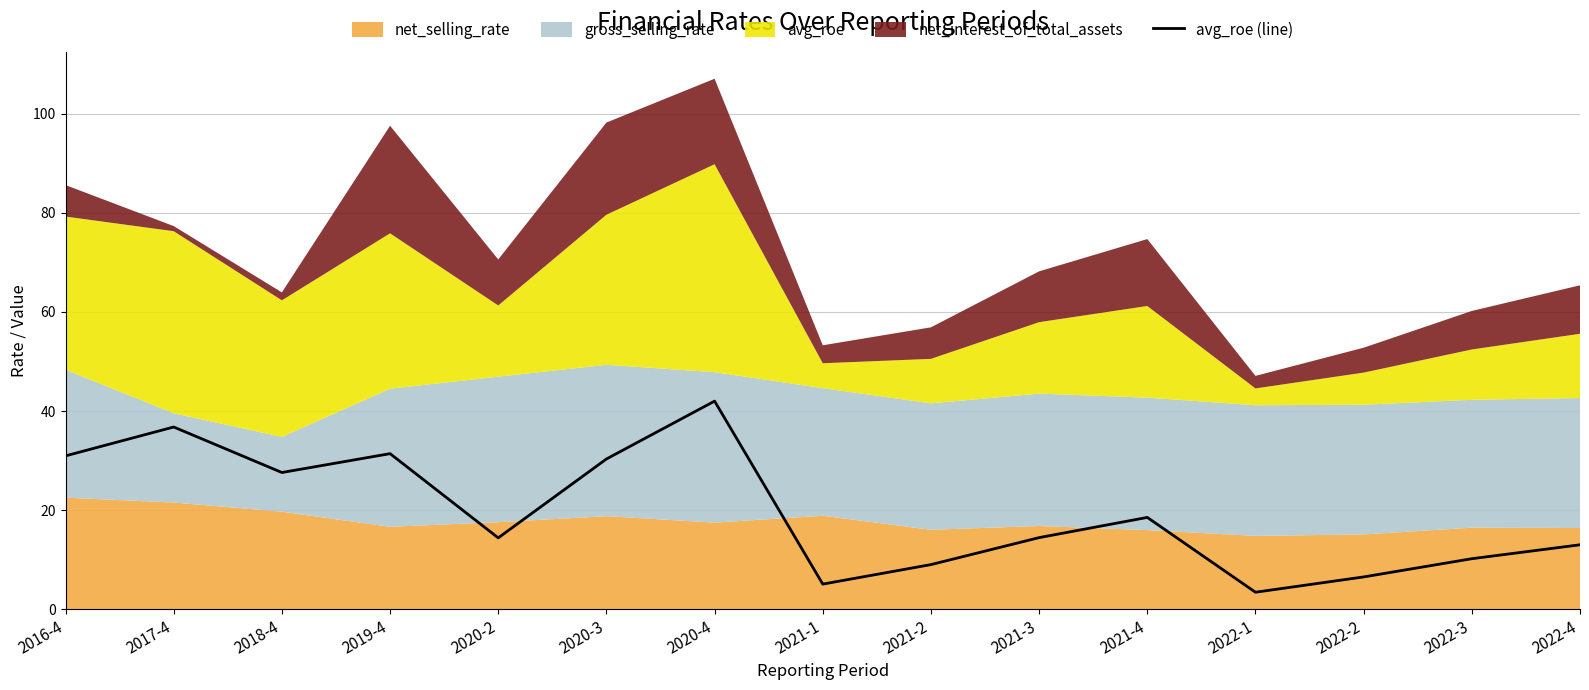

What is the average value?

19.6